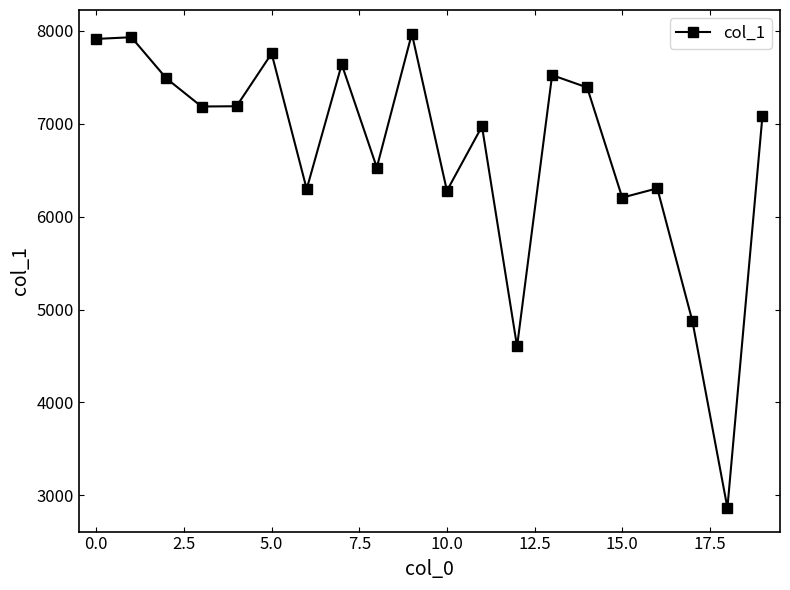

How many points are lower than both their immediate neighbors (excluding endpoints)?

7